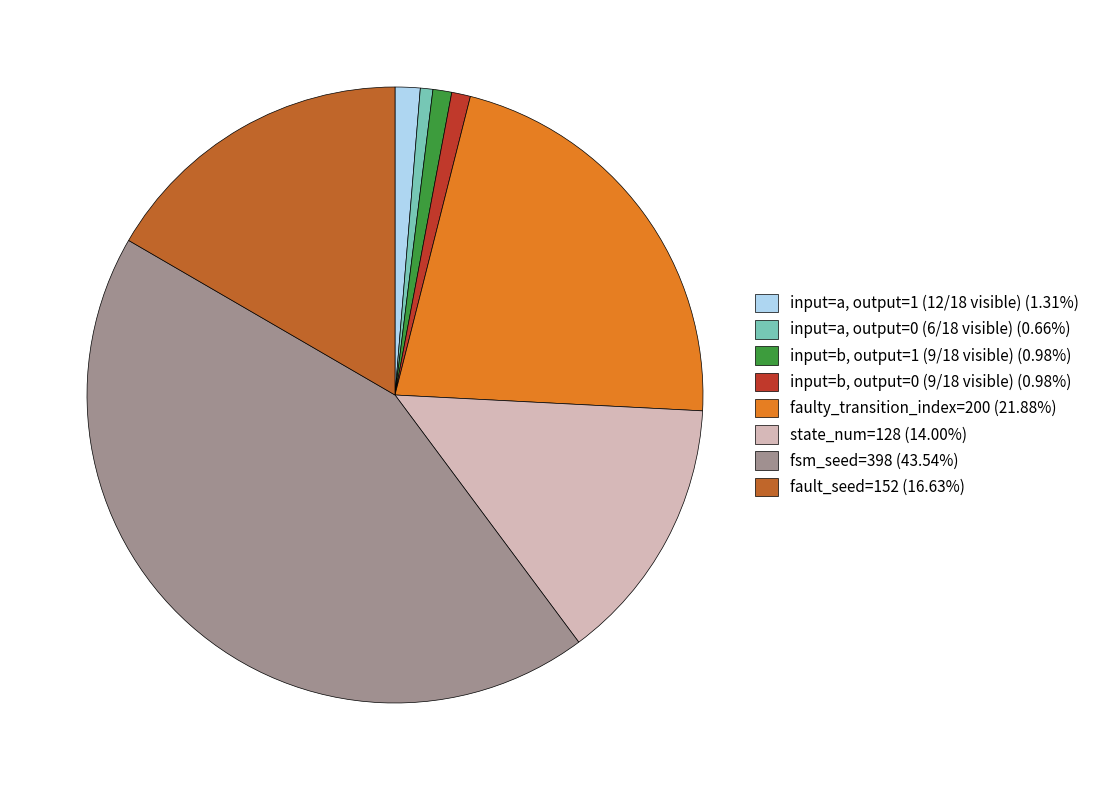

Approximately how many times larger is the value at state_num=128 (14.00%) compared to fault_seed=152 (16.63%)?

0.8